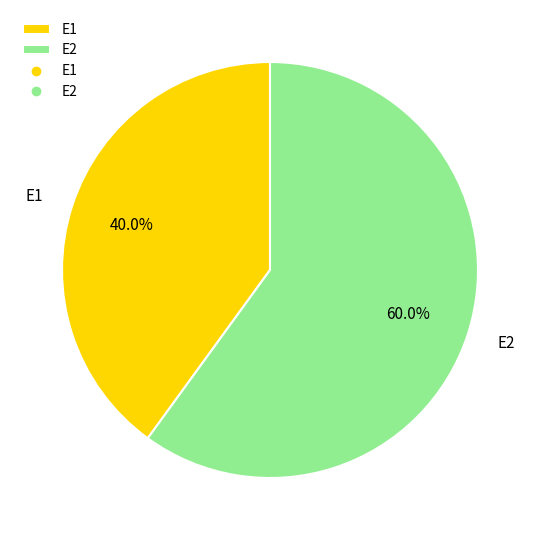

Which slice is the smallest?

E1